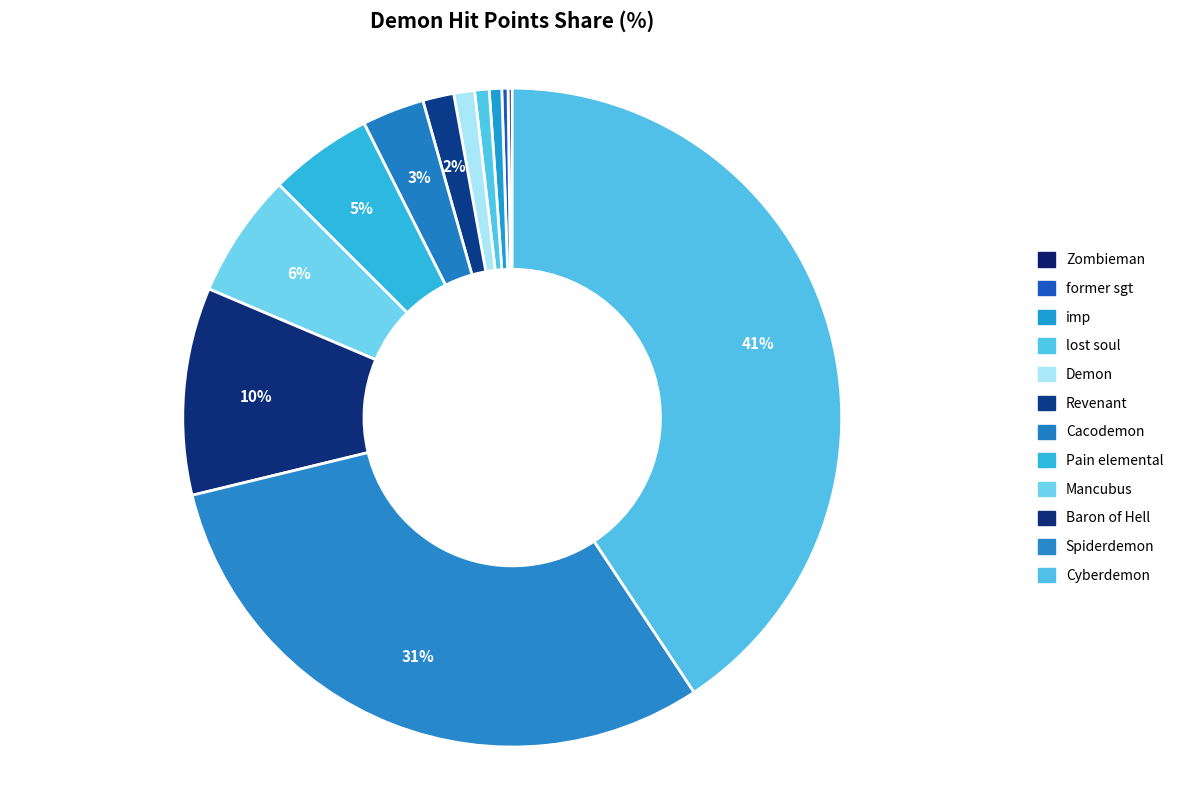

Does Baron of Hell represent more than half of the total?

No